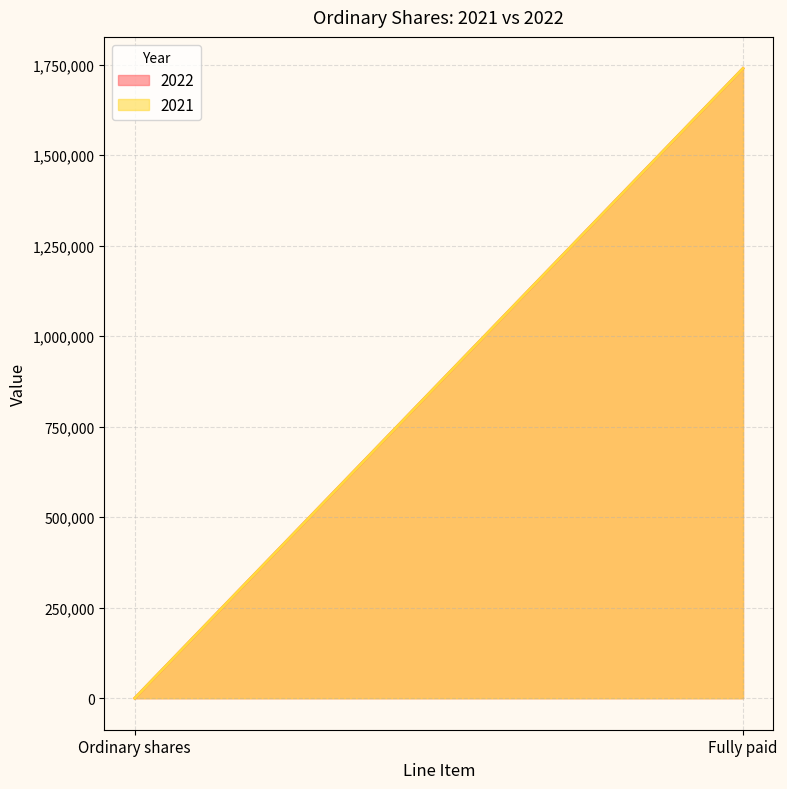

What position from the right is Fully paid?

1